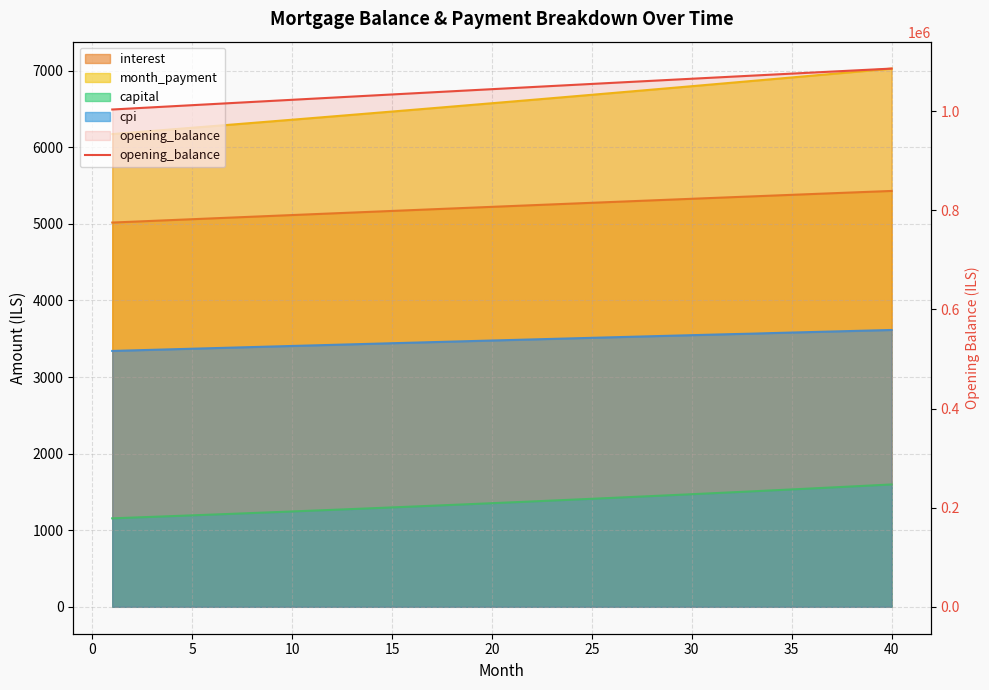

At which label does the data first exceed 1046483?

20